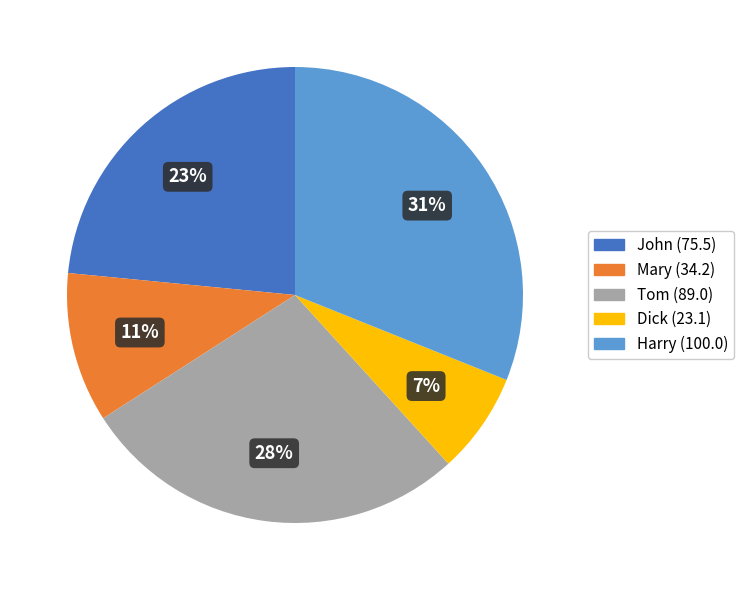

Rank the categories by value from lowest to highest.

Dick, Mary, John, Tom, Harry